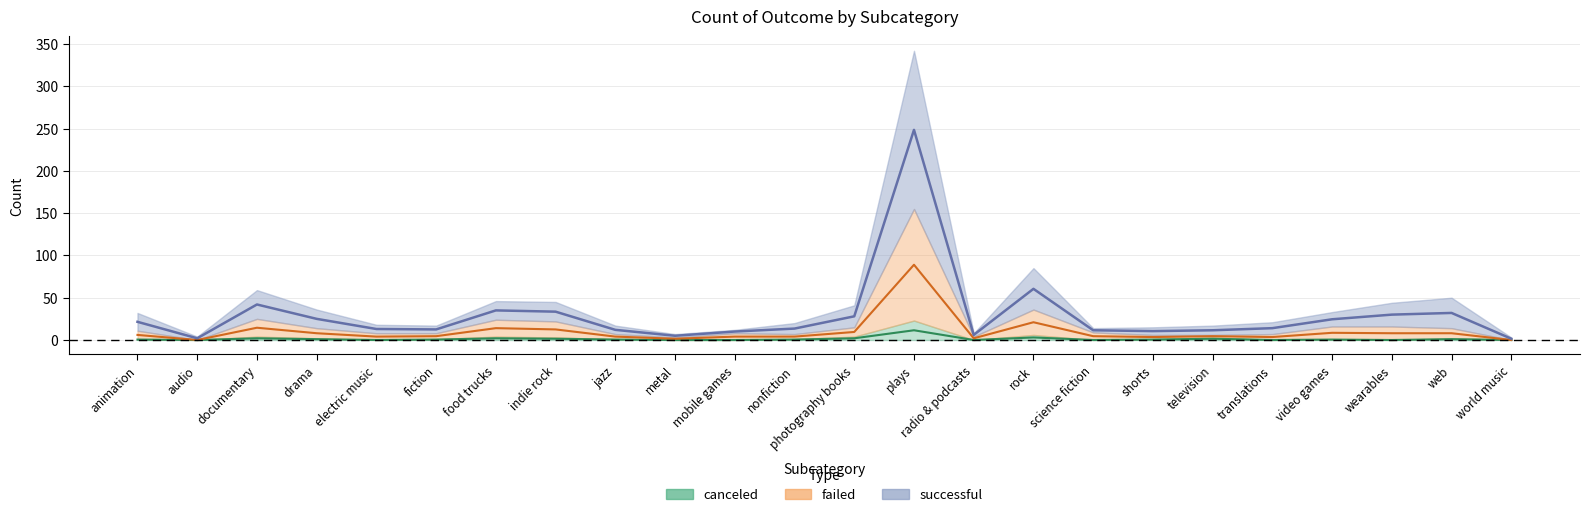

What is the difference between the maximum and second lowest values in the canceled series?

11.5